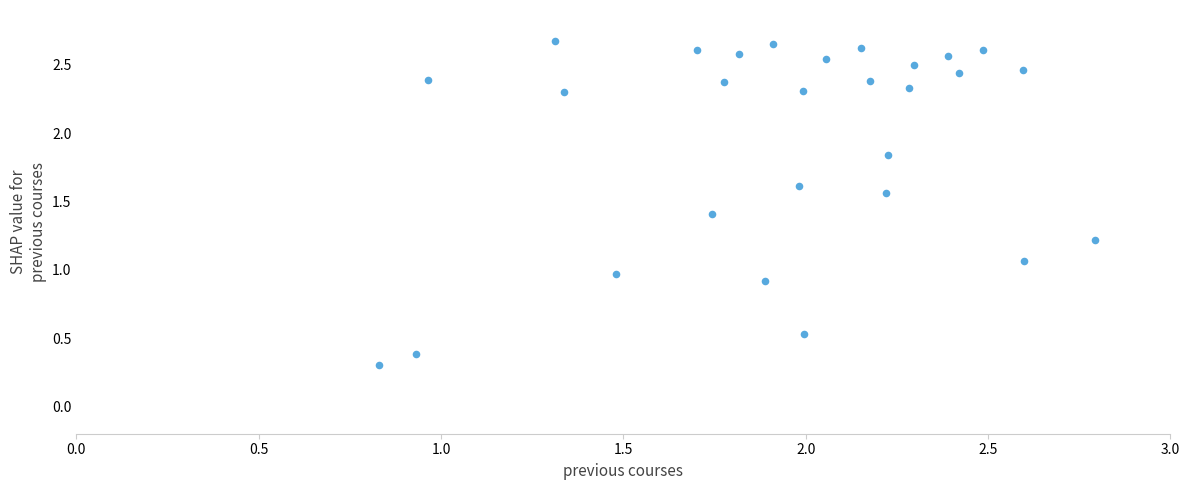

What is the range of X values (max minus min)?

2.0